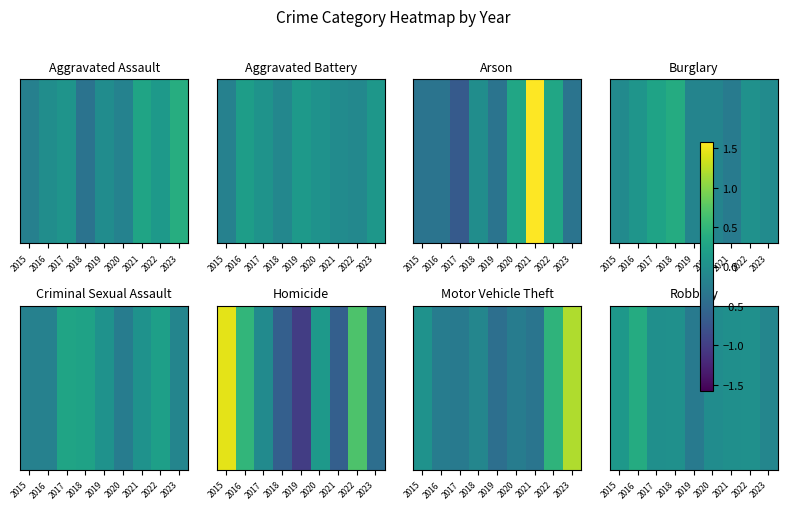

True or false: the data shows -0.0 at 2020.

False